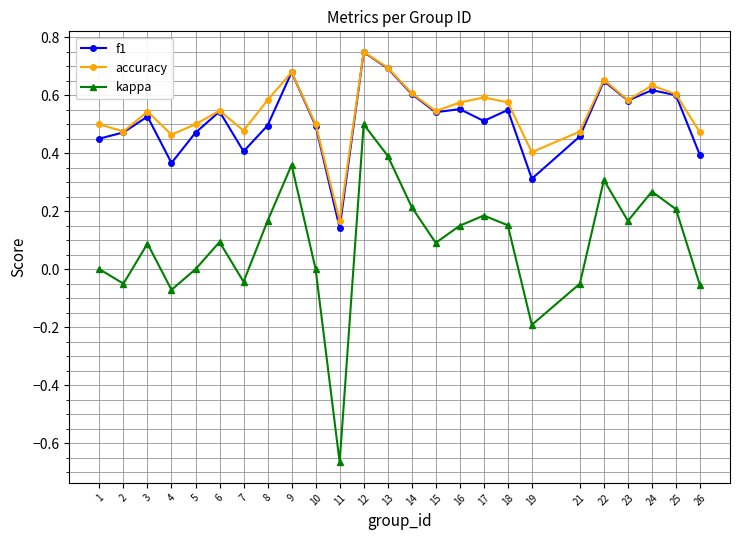

Which series has the largest total across all categories?

accuracy